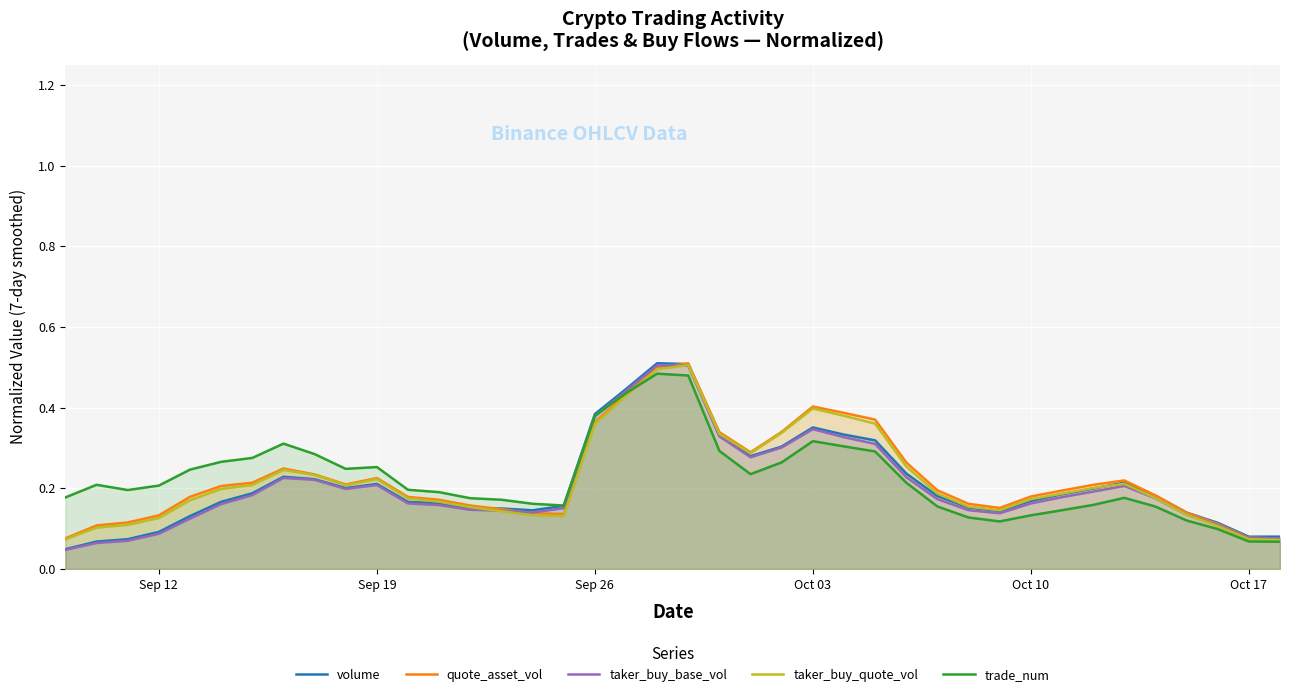

True or false: volume has a value of 0.1 at Sep 12.

True